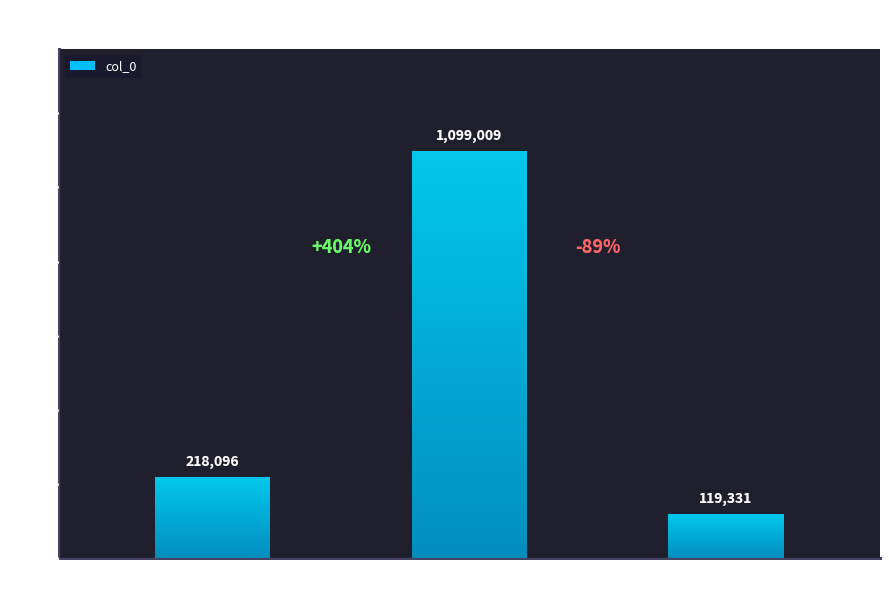

List the labels in order of value, smallest first.

种松·城郭人家岁寒木, 松·城郭人家岁寒木, 田家岁晚